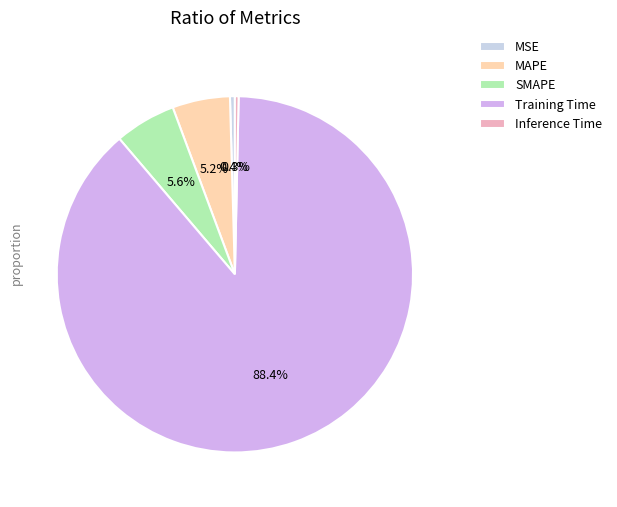

Rank the categories by value from highest to lowest.

Training Time, SMAPE, MAPE, MSE, Inference Time